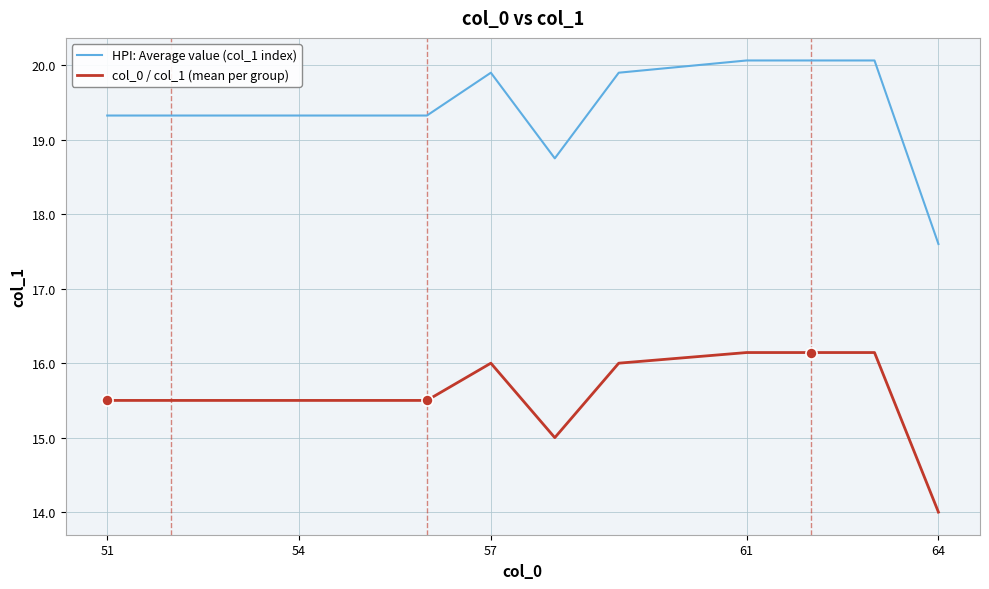

Which series has the largest range (max minus min)?

HPI: Average value (col_1 index)